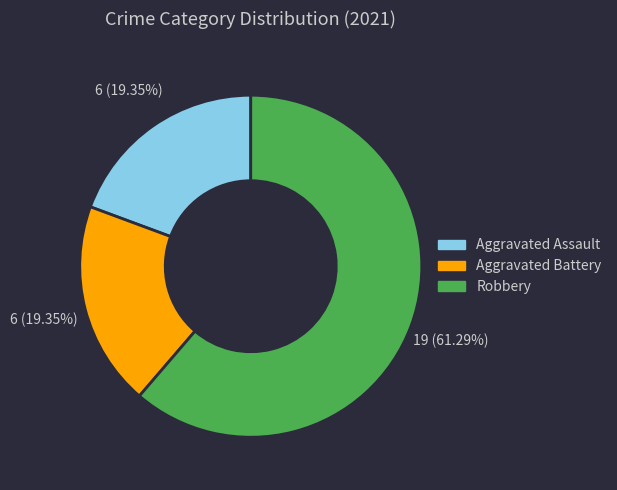

Is it true that Robbery is 68% of the pie?

False